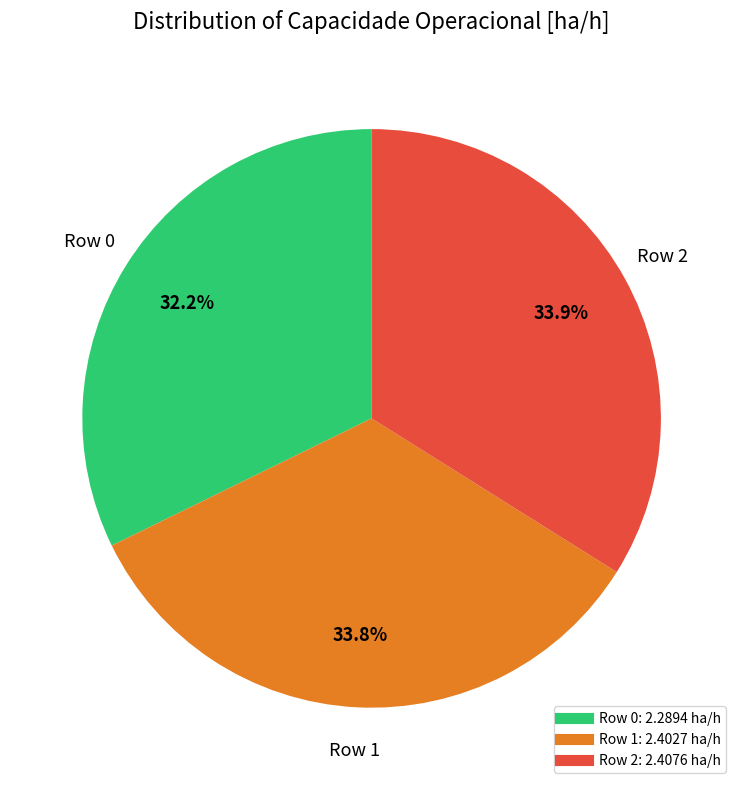

Is the sum of Row 0 and Row 2 greater than half?

Yes